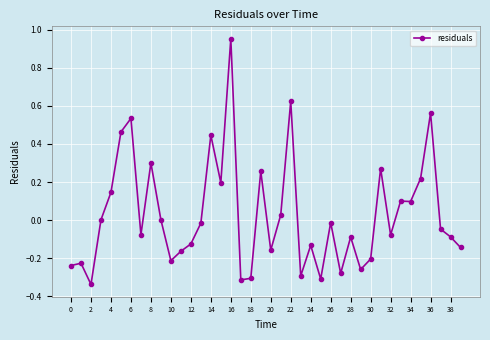

What is the sum of all values?

1.1